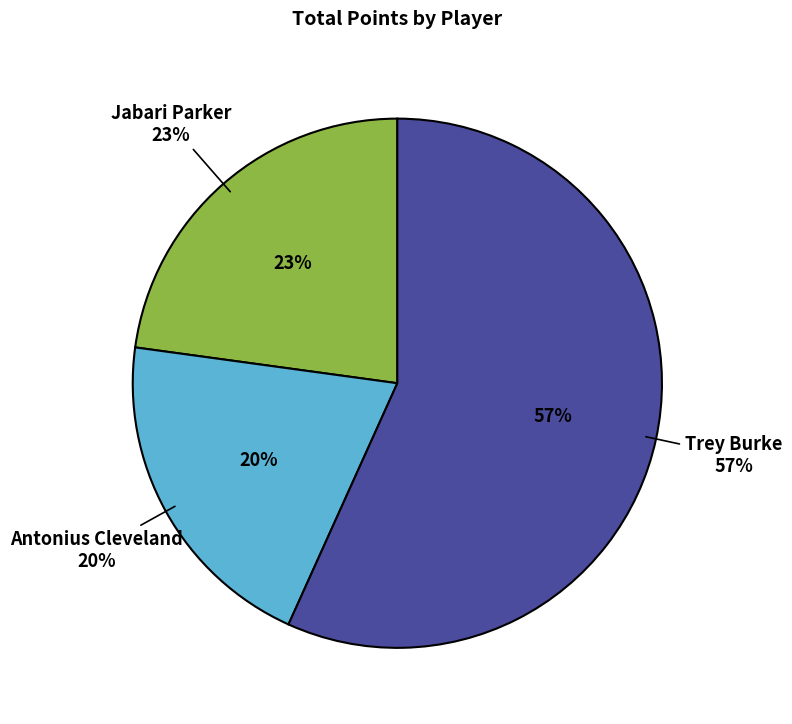

Count the number of slices in the pie.

3